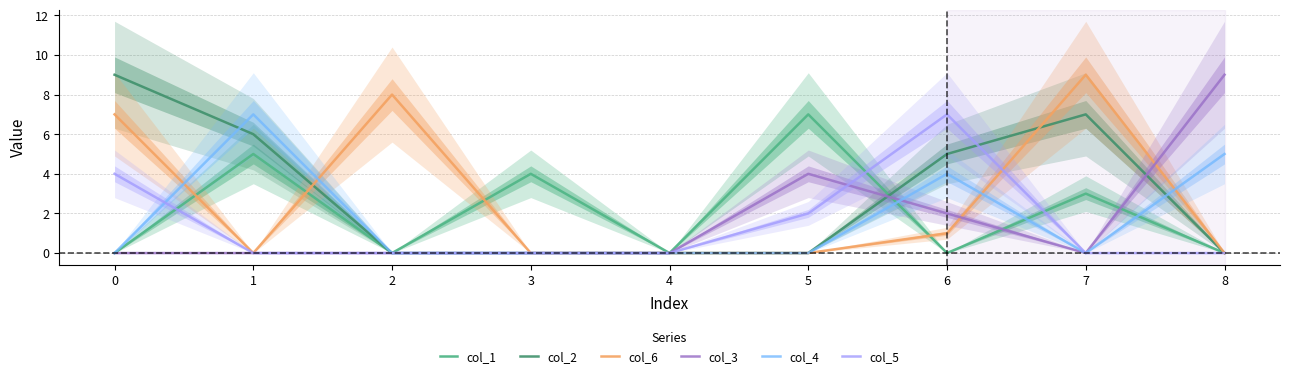

How many col_5 values are between 0 and 2?

7